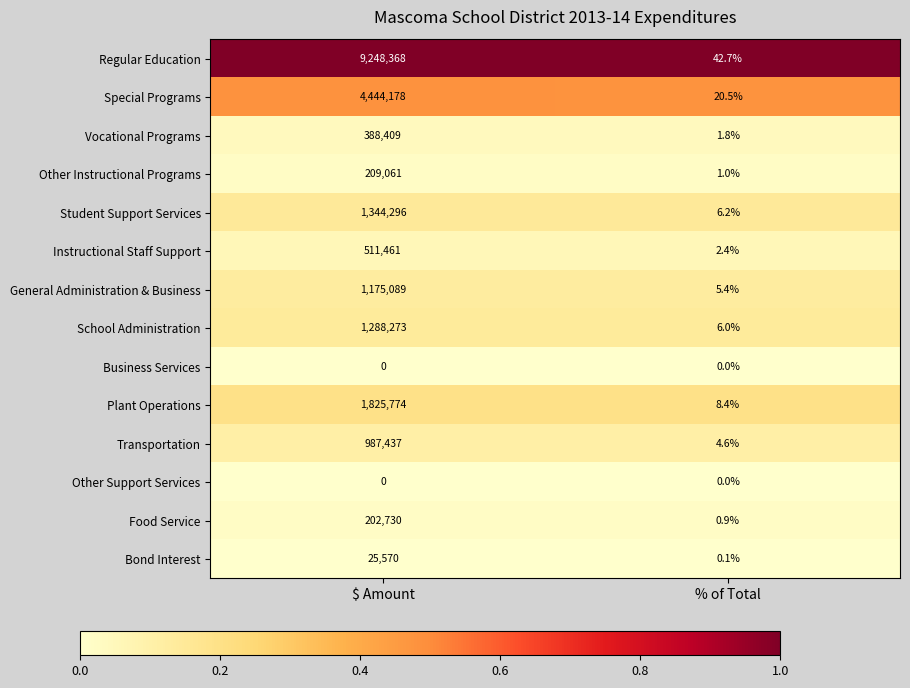

Rank the categories by School Administration value from lowest to highest.

% of Total, $ Amount